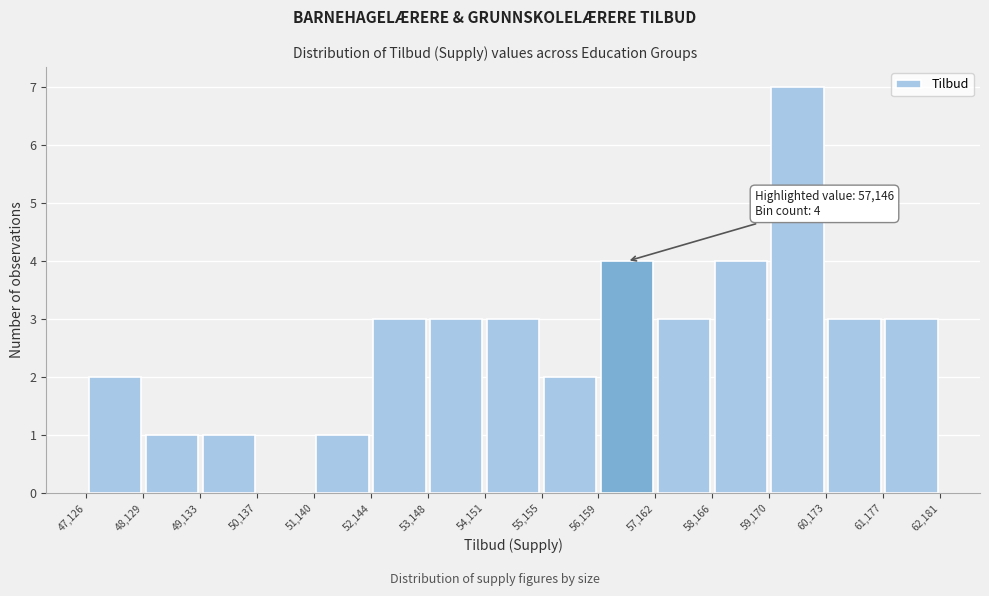

Which range on the x-axis has the tallest bar?

59,170 to 60,173